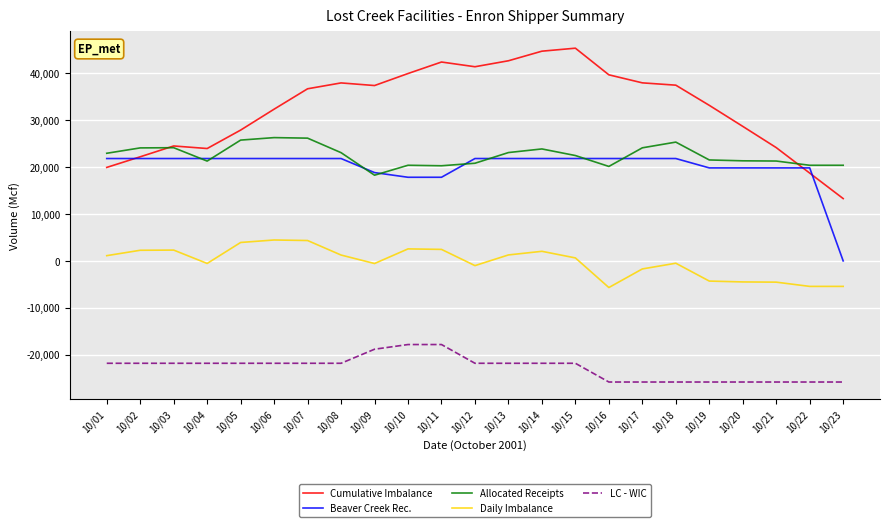

Does the chart display data point markers on the line(s)?

No